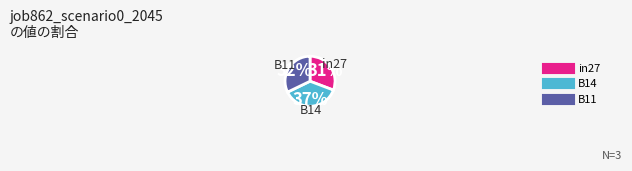

Count the number of slices in the pie.

3